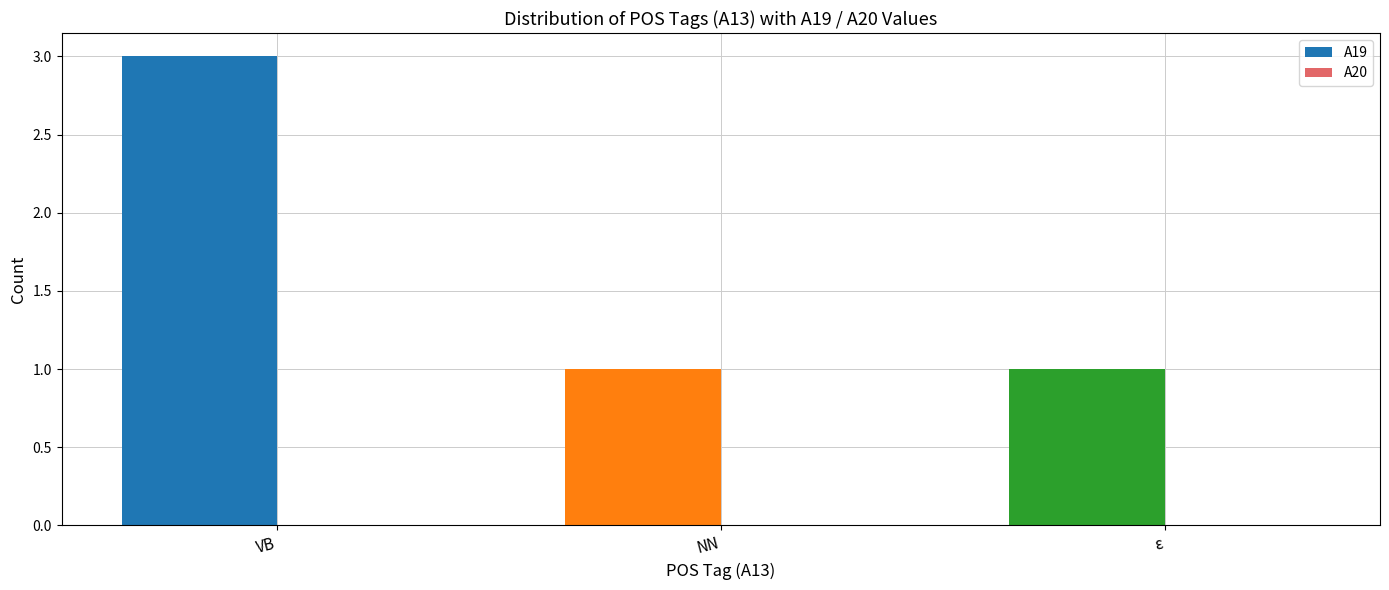

True or false: the data shows 2 at ε.

False